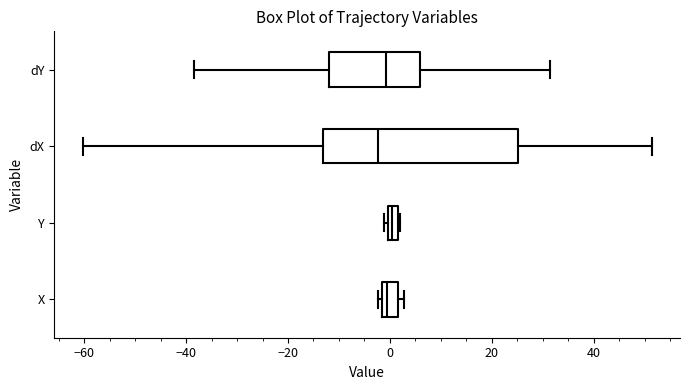

Comparing the boxes themselves (not the whiskers), which one is the widest?

dX